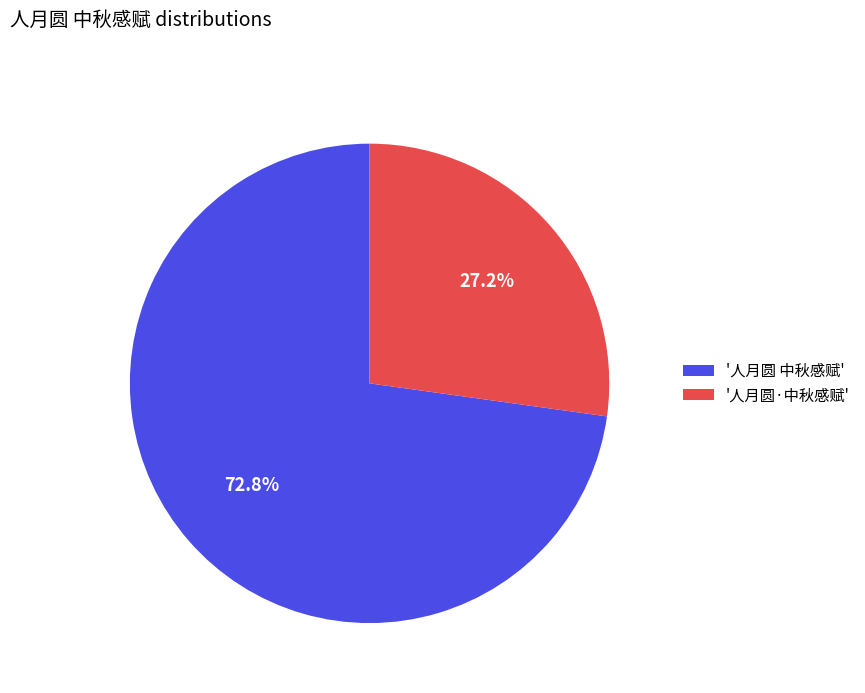

What is the smallest slice in the pie chart?

'人月圆·中秋感赋'